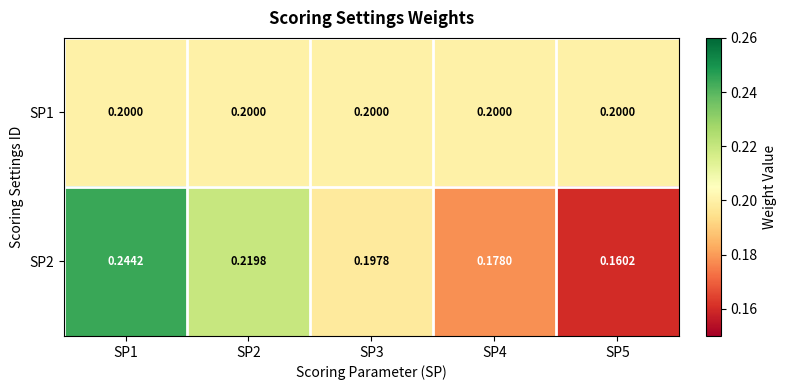

List the series in order of their peak value, lowest first.

SP1, SP2